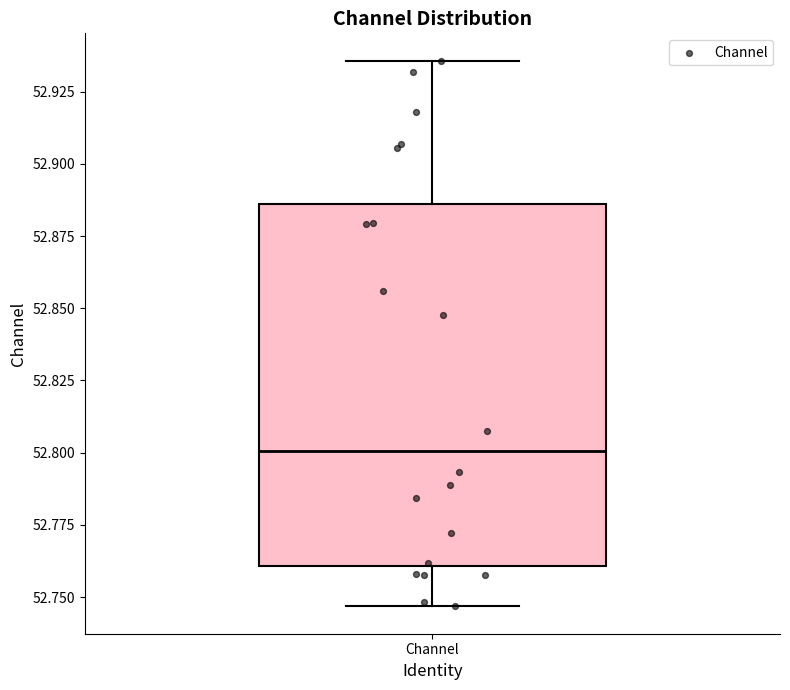

Transcribe this box plot: give where the median line is, the range the box spans, and where the two whiskers end, as read against the y-axis. The values are not printed on the chart, so give them approximately, as read against the axis.

median 52.800, box 52.760 to 52.885, whiskers 52.745 to 52.935